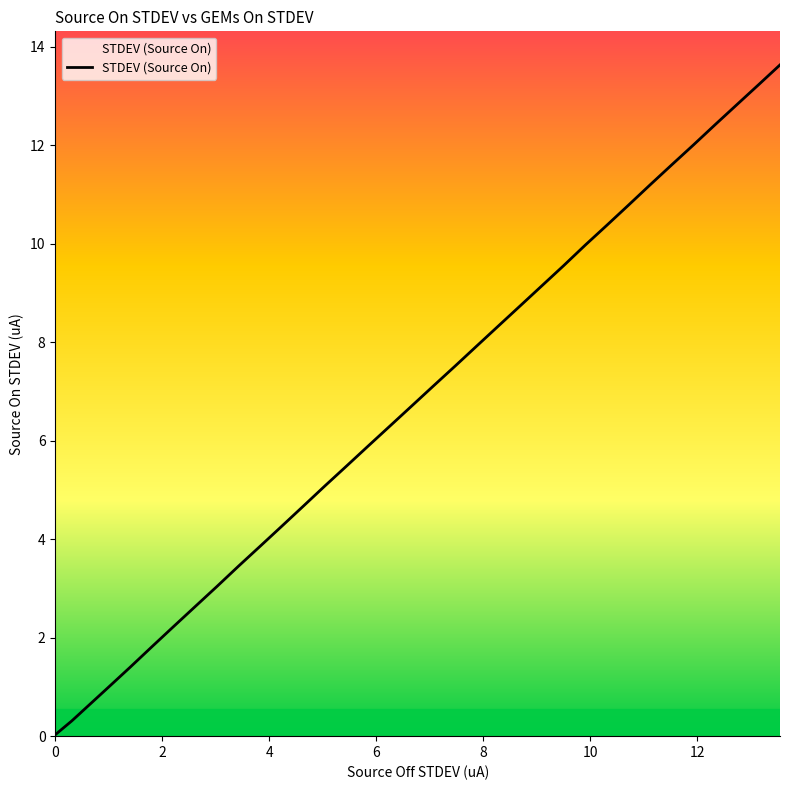

What is the maximum value shown in the chart?

13.6